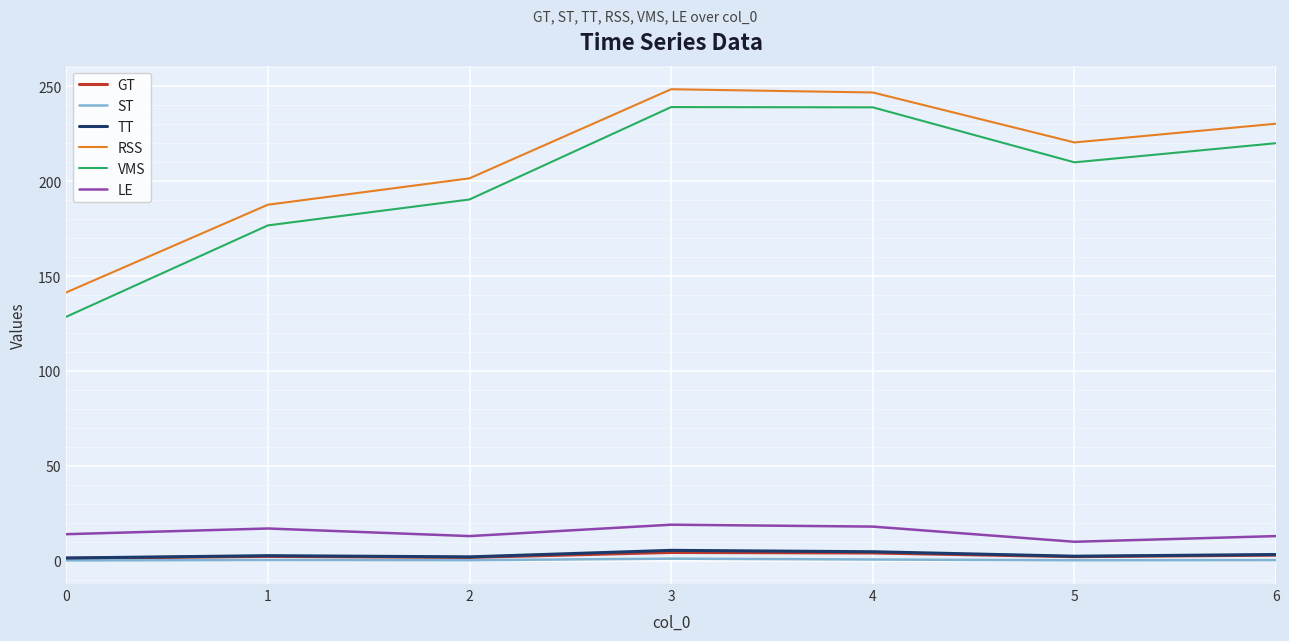

What is the difference between the maximum and minimum values in the VMS series?

110.5